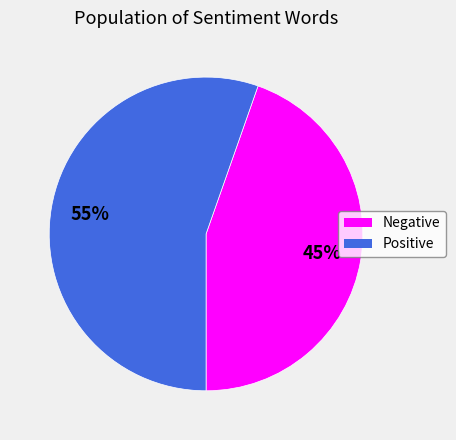

What is the largest slice in the pie chart?

Positive